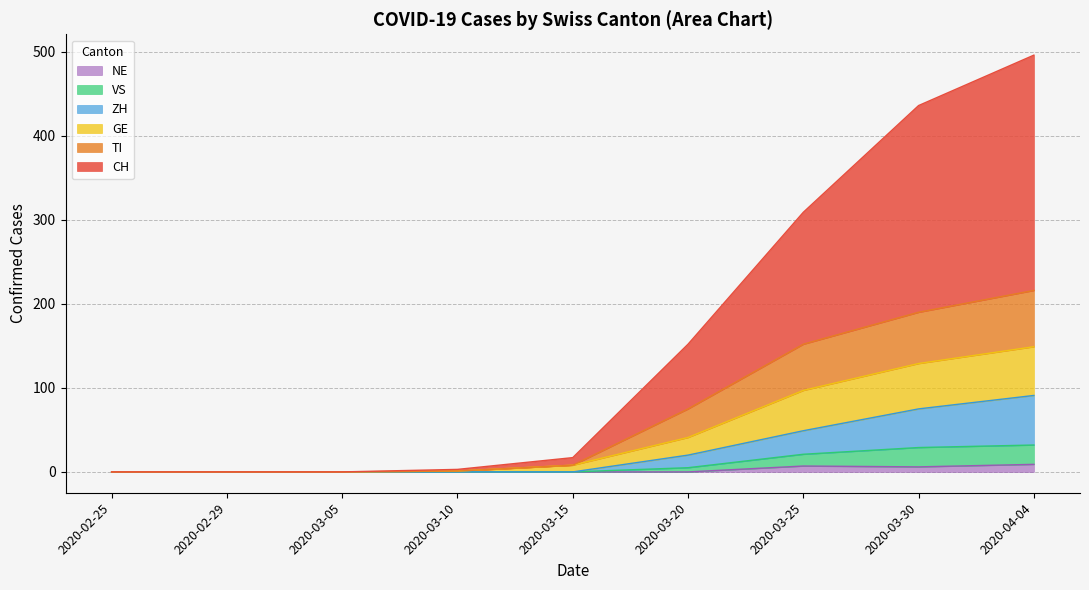

Which category has the lowest value across all series?

2020-02-25